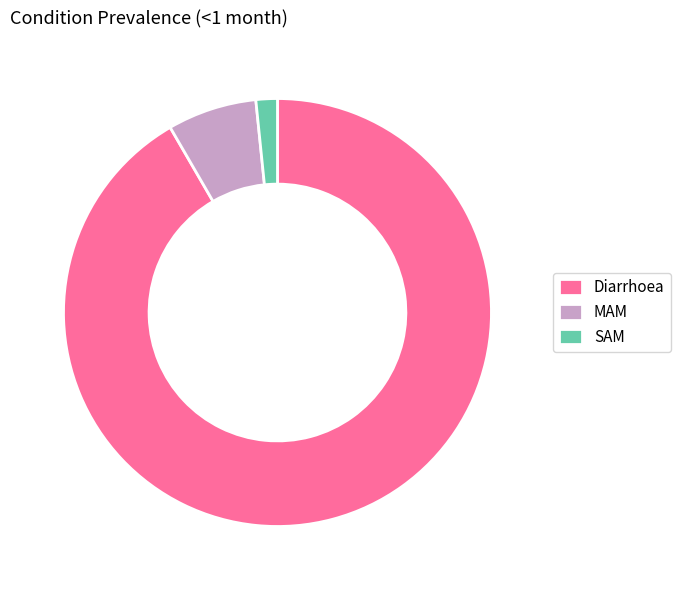

Which category has the biggest portion of the pie?

Diarrhoea